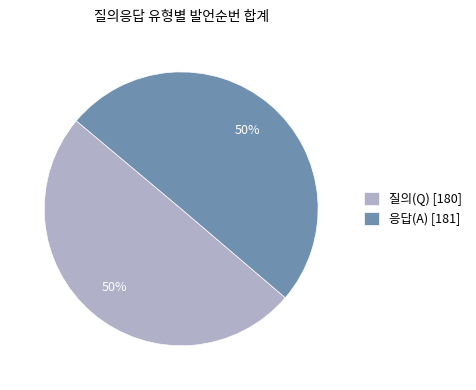

To the nearest percent, what is the combined percentage of 질의(Q) [180] and 응답(A) [181]?

100%